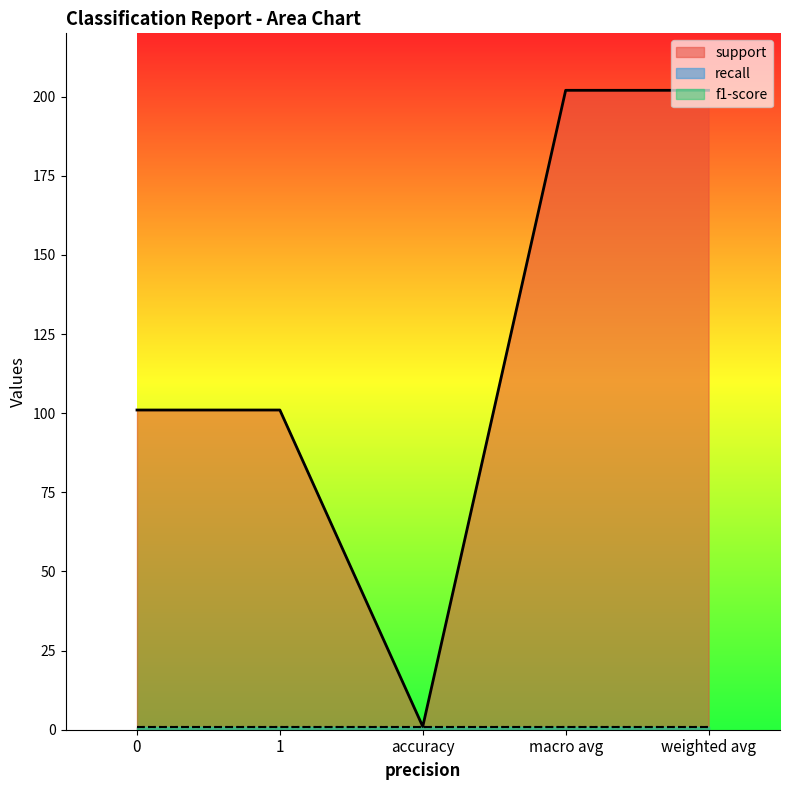

True or false: f1-score and support intersect in this chart.

False